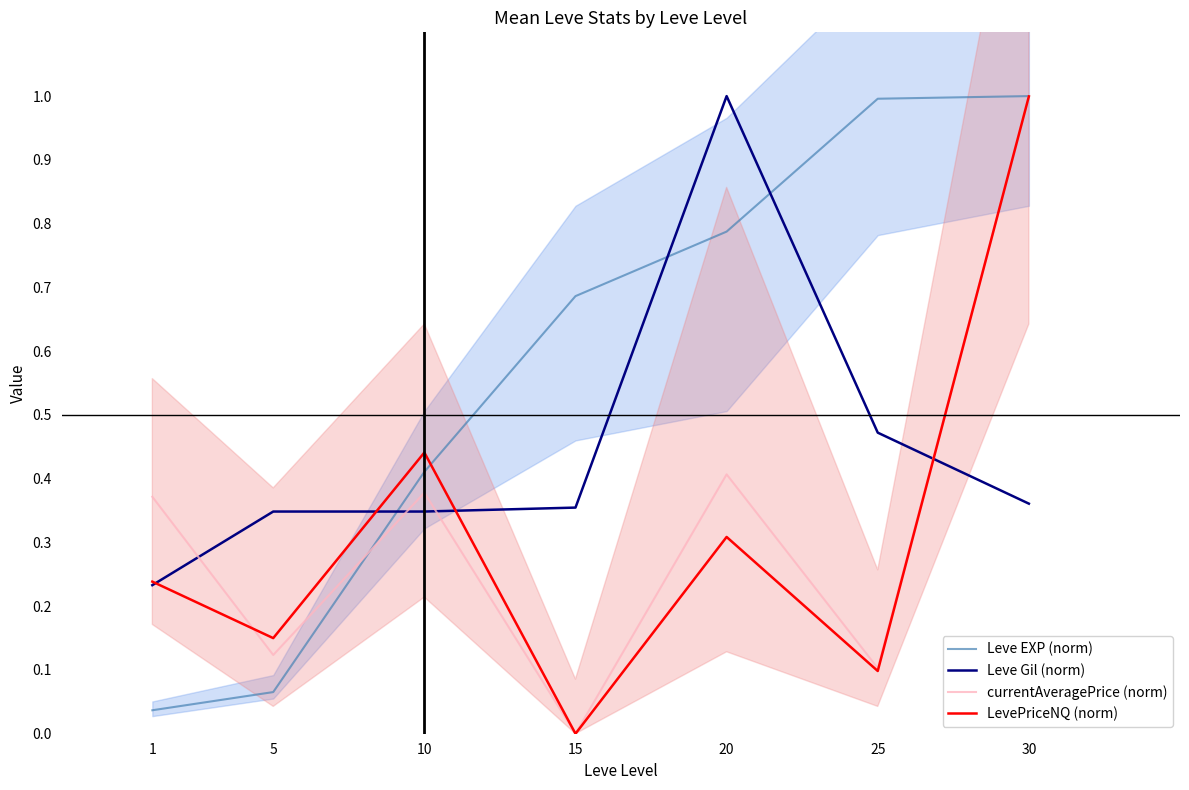

What is the sum of the LevePriceNQ (norm) values at 25 and 15?

0.1